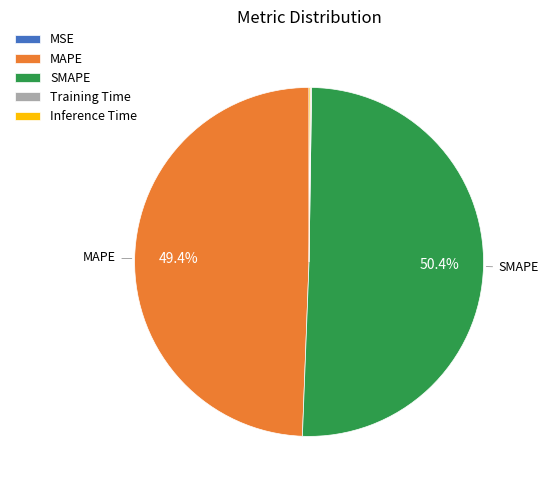

What is the largest slice in the pie chart?

SMAPE